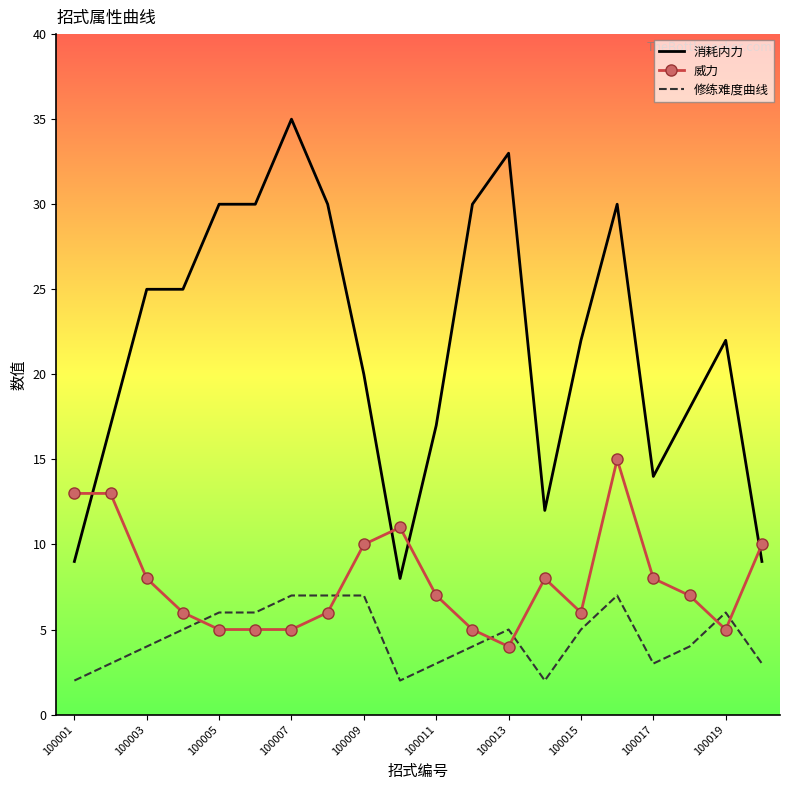

How many intersections are there between 威力 and 消耗内力?

4